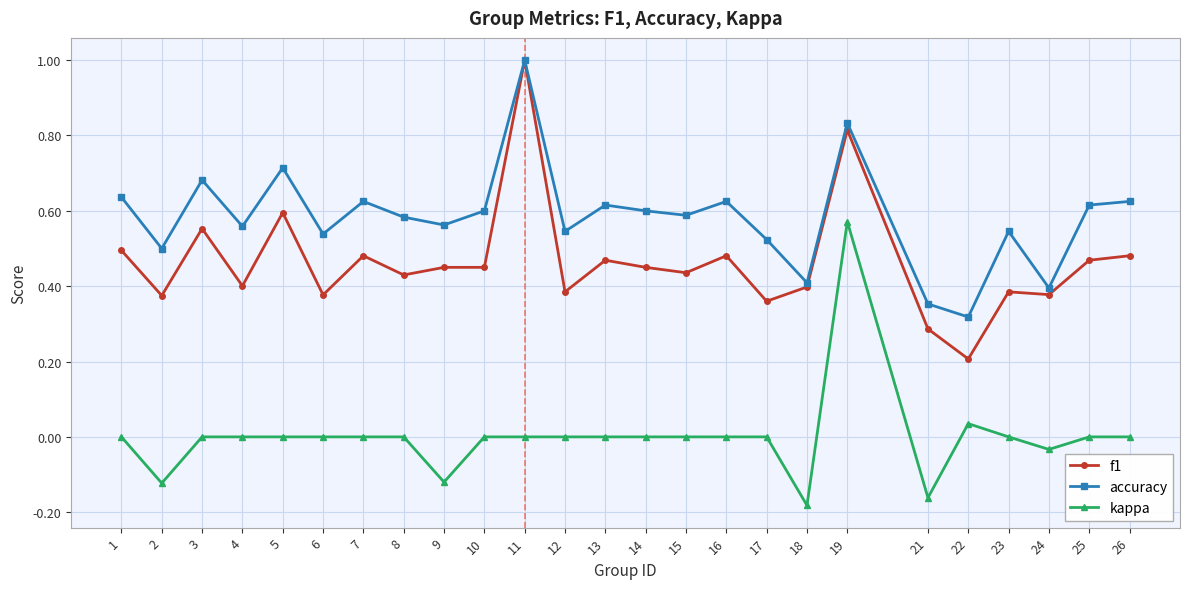

Which series has the largest total across all categories?

accuracy